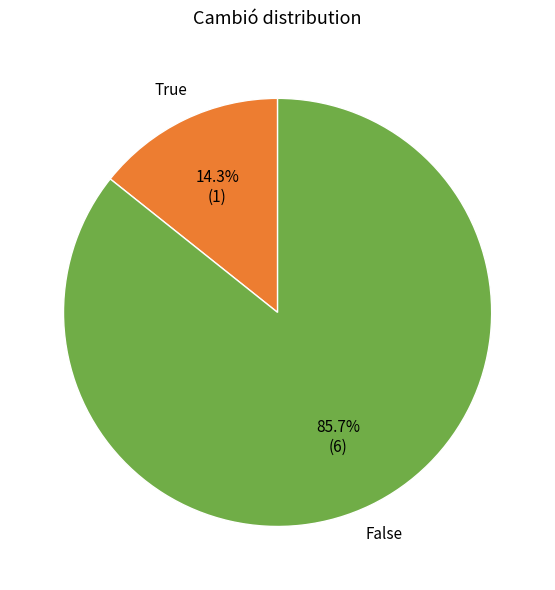

Is there any slice that represents more than half of the pie?

Yes